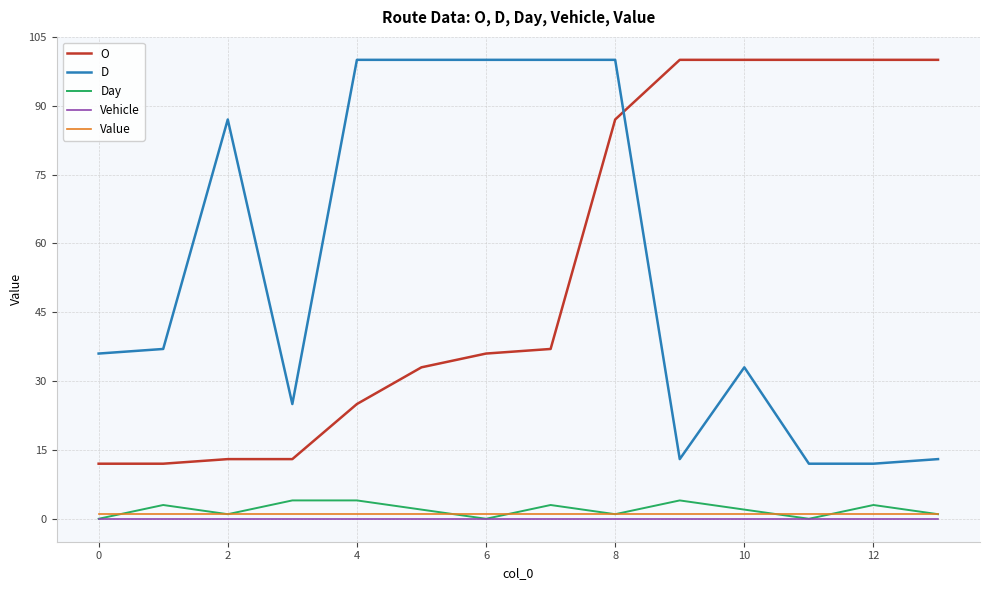

What is the maximum value for Day?

4